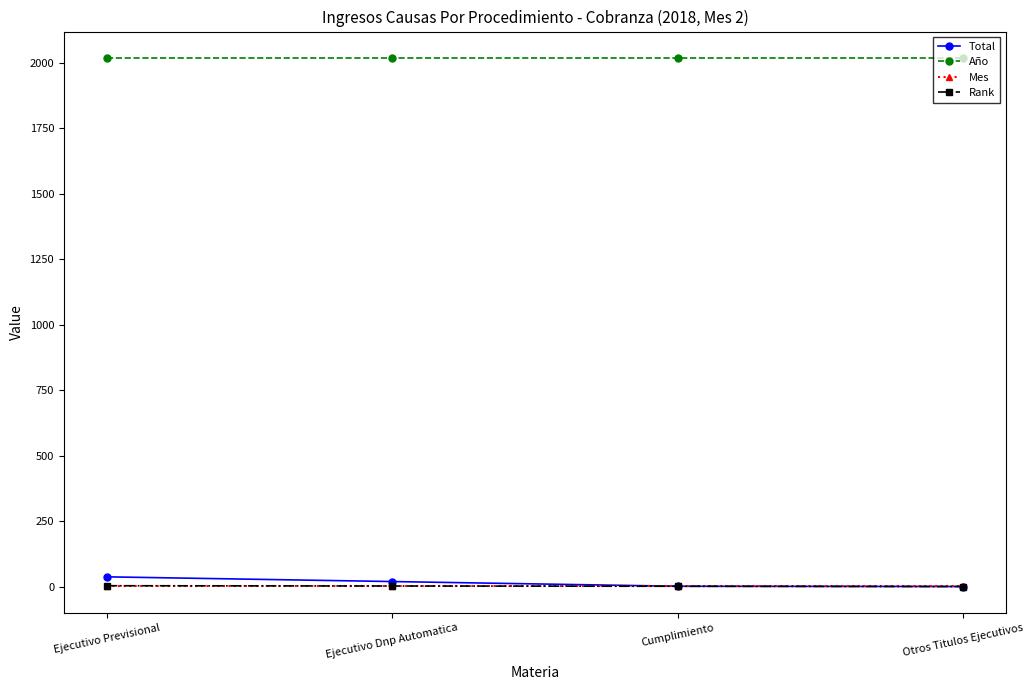

What is the label of the 2nd point from the left?

Ejecutivo Dnp Automatica